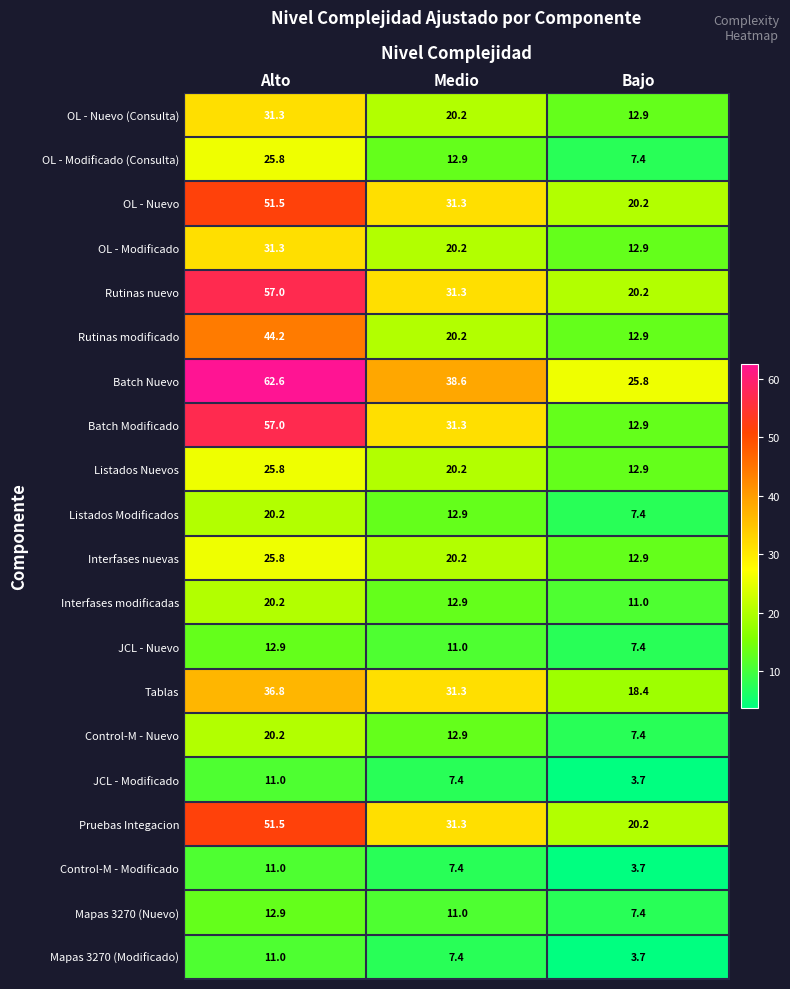

Rank the categories by Batch Nuevo value from lowest to highest.

Bajo, Medio, Alto